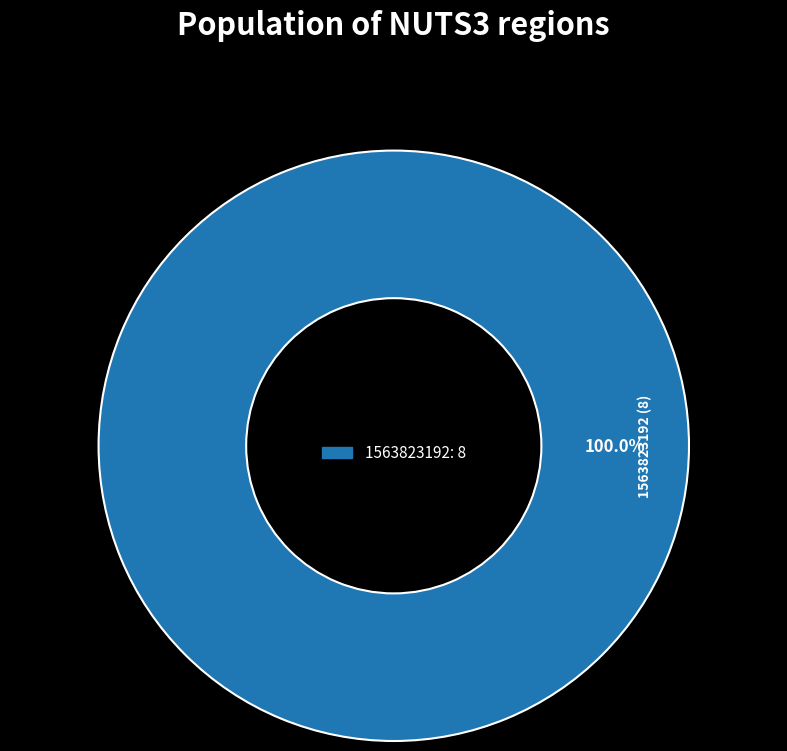

Is there any slice that represents more than half of the pie?

Yes